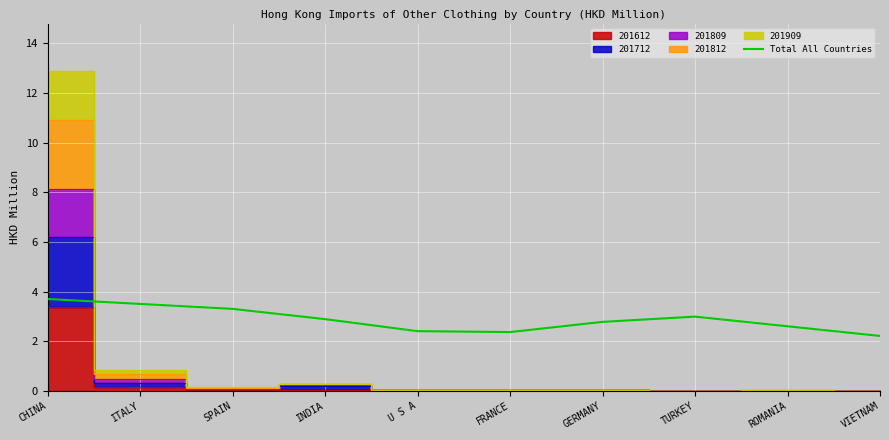

Which has a higher value, SPAIN or ITALY?

ITALY